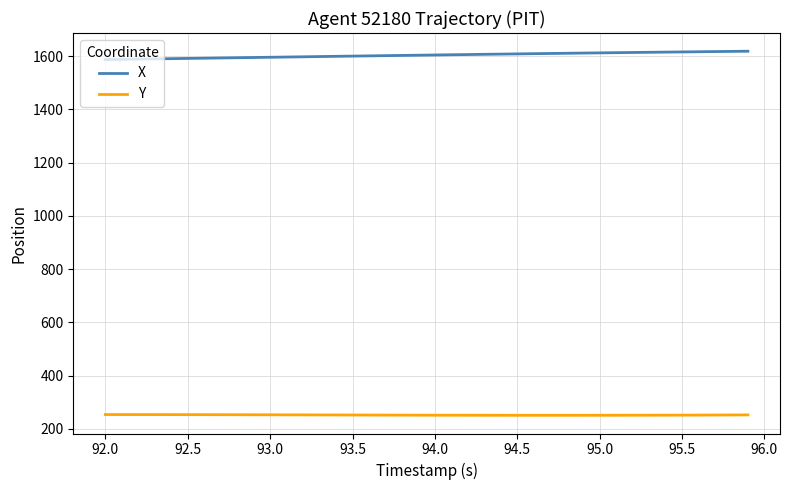

True or false: X and Y intersect in this chart.

False